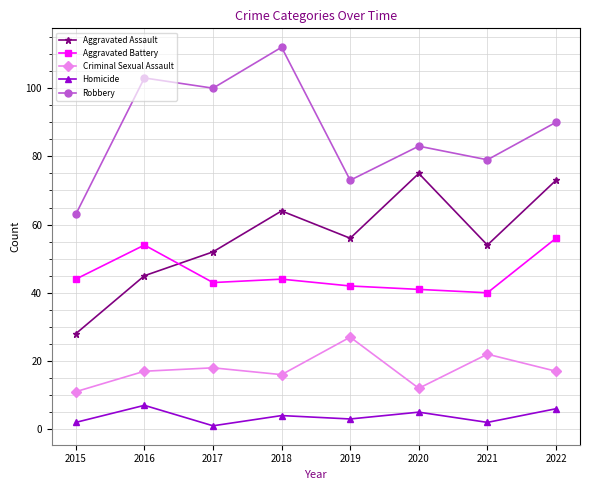

True or false: Homicide has more than 1 points higher than both neighbors.

True